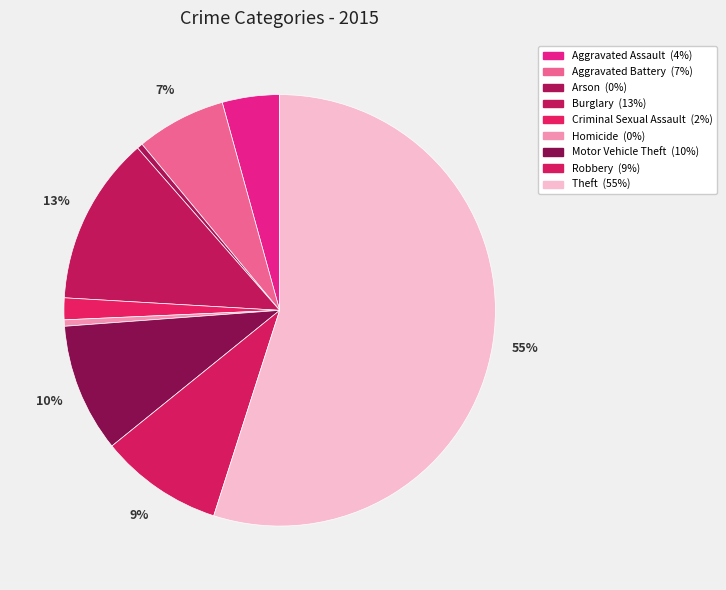

Which category has the biggest portion of the pie?

Theft